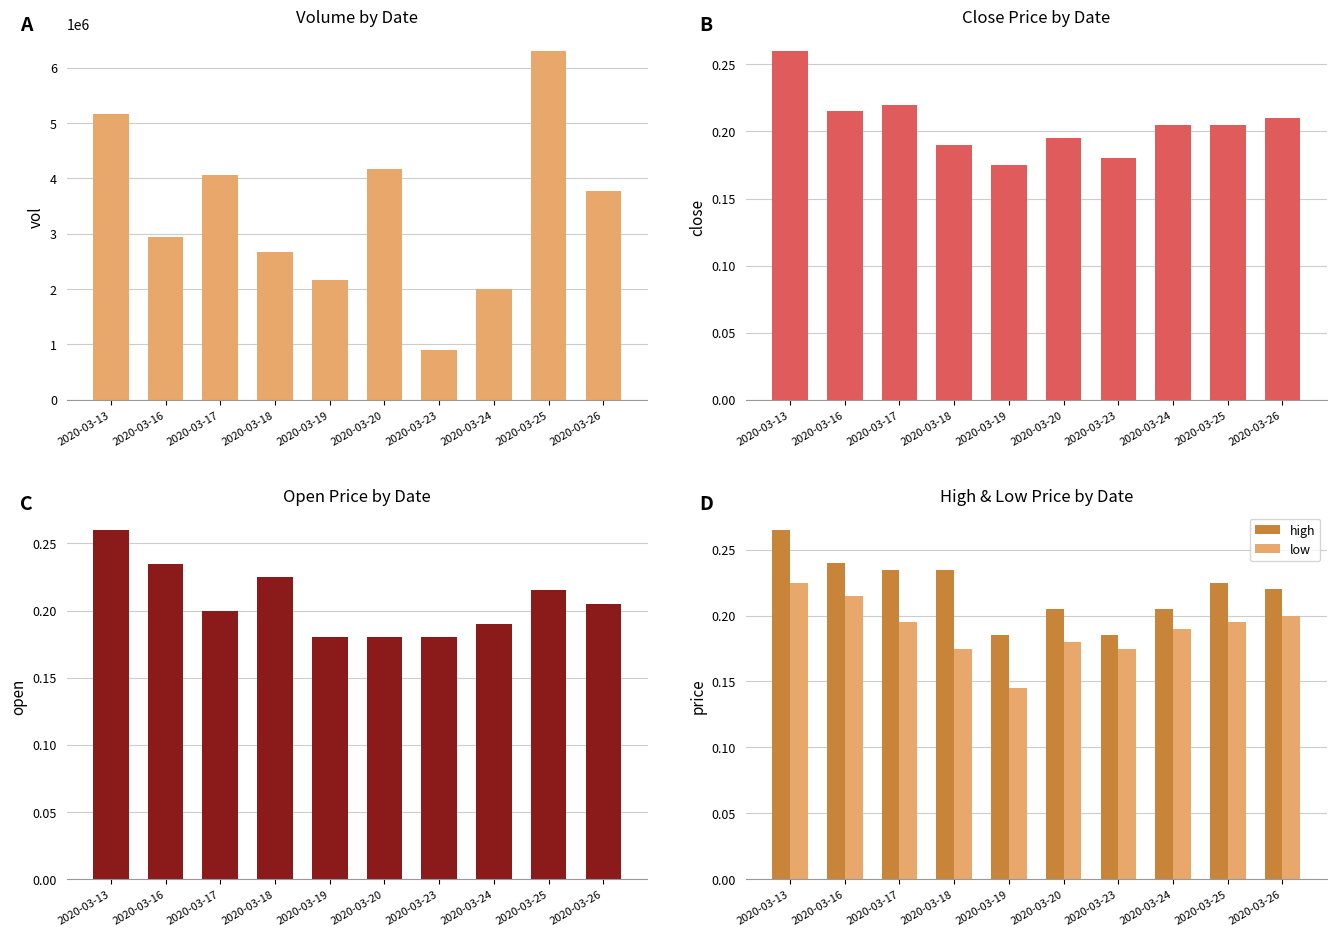

Reading right to left, extract all data points from this chart.

vol: 2020-03-26=3767700.0	2020-03-25=6303200.0	2020-03-24=2000800.0	2020-03-23=908800.0	2020-03-20=4172700.0	2020-03-19=2166200.0	2020-03-18=2674200.0	2020-03-17=4060200.0	2020-03-16=2935500.0	2020-03-13=5155600.0
close: 2020-03-26=0.2	2020-03-25=0.2	2020-03-24=0.2	2020-03-23=0.2	2020-03-20=0.2	2020-03-19=0.2	2020-03-18=0.2	2020-03-17=0.2	2020-03-16=0.2	2020-03-13=0.3
open: 2020-03-26=0.2	2020-03-25=0.2	2020-03-24=0.2	2020-03-23=0.2	2020-03-20=0.2	2020-03-19=0.2	2020-03-18=0.2	2020-03-17=0.2	2020-03-16=0.2	2020-03-13=0.3
high: 2020-03-26=0.2	2020-03-25=0.2	2020-03-24=0.2	2020-03-23=0.2	2020-03-20=0.2	2020-03-19=0.2	2020-03-18=0.2	2020-03-17=0.2	2020-03-16=0.2	2020-03-13=0.3
low: 2020-03-26=0.2	2020-03-25=0.2	2020-03-24=0.2	2020-03-23=0.2	2020-03-20=0.2	2020-03-19=0.1	2020-03-18=0.2	2020-03-17=0.2	2020-03-16=0.2	2020-03-13=0.2